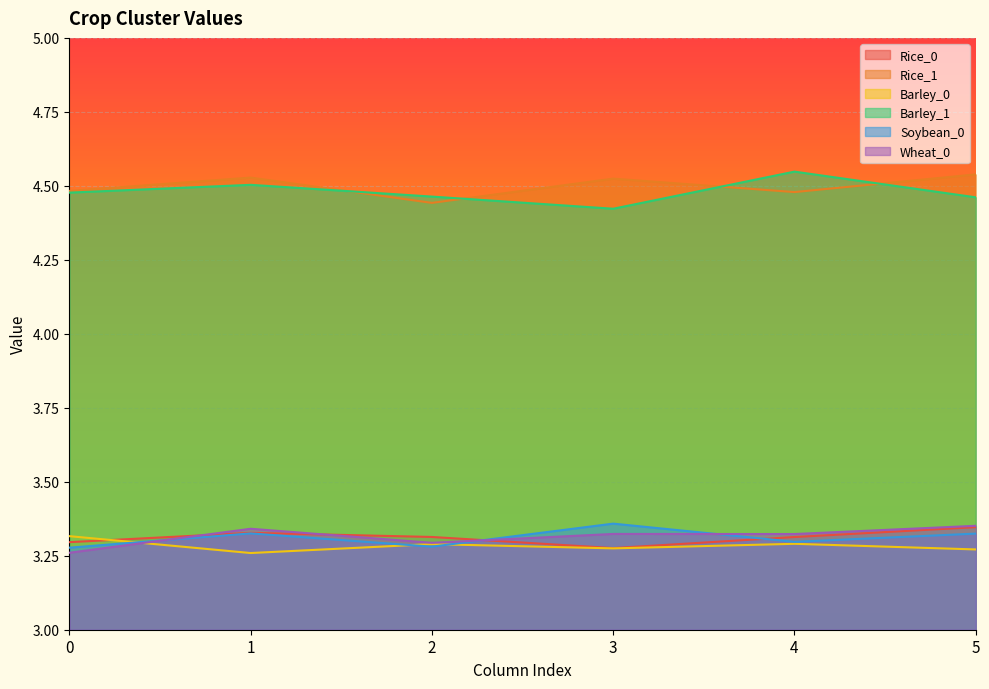

Which series changed the most between 2 and 3?

Rice_1